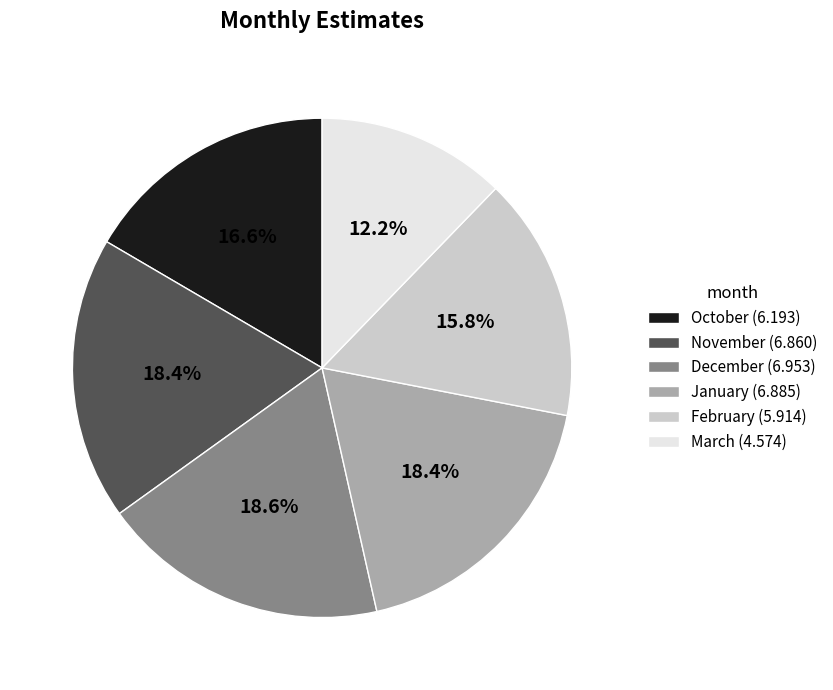

The January slice represents 18% of the pie. True or false?

True